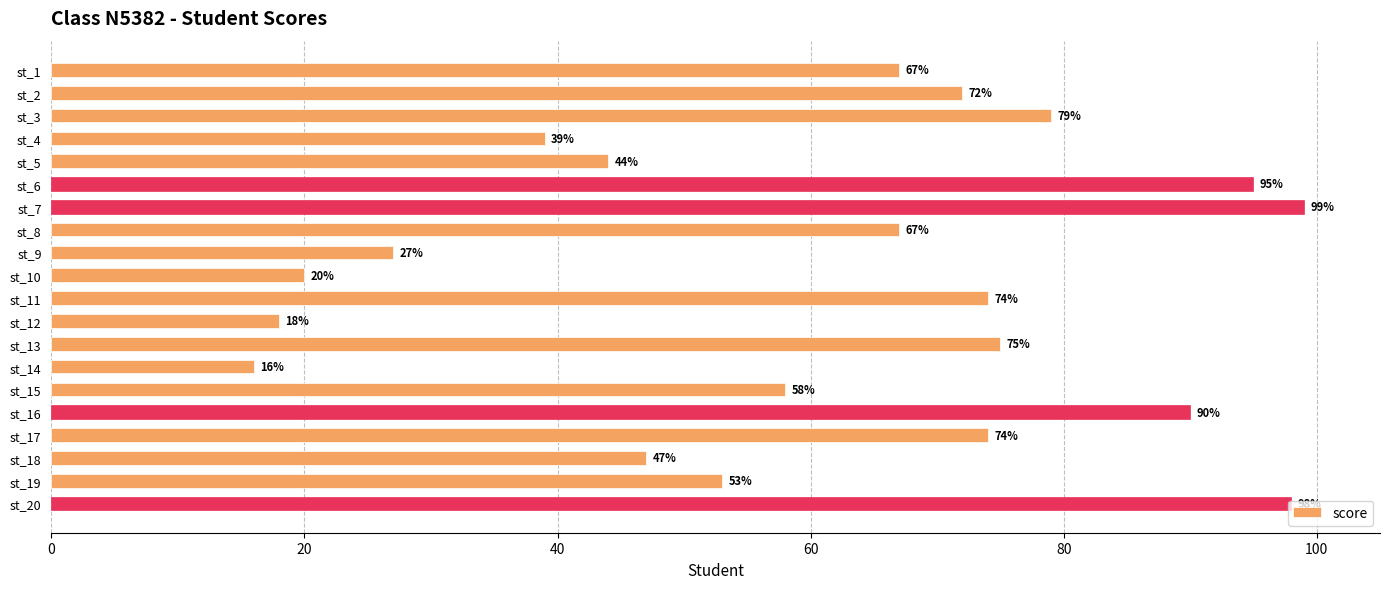

What is the greatest value displayed?

99